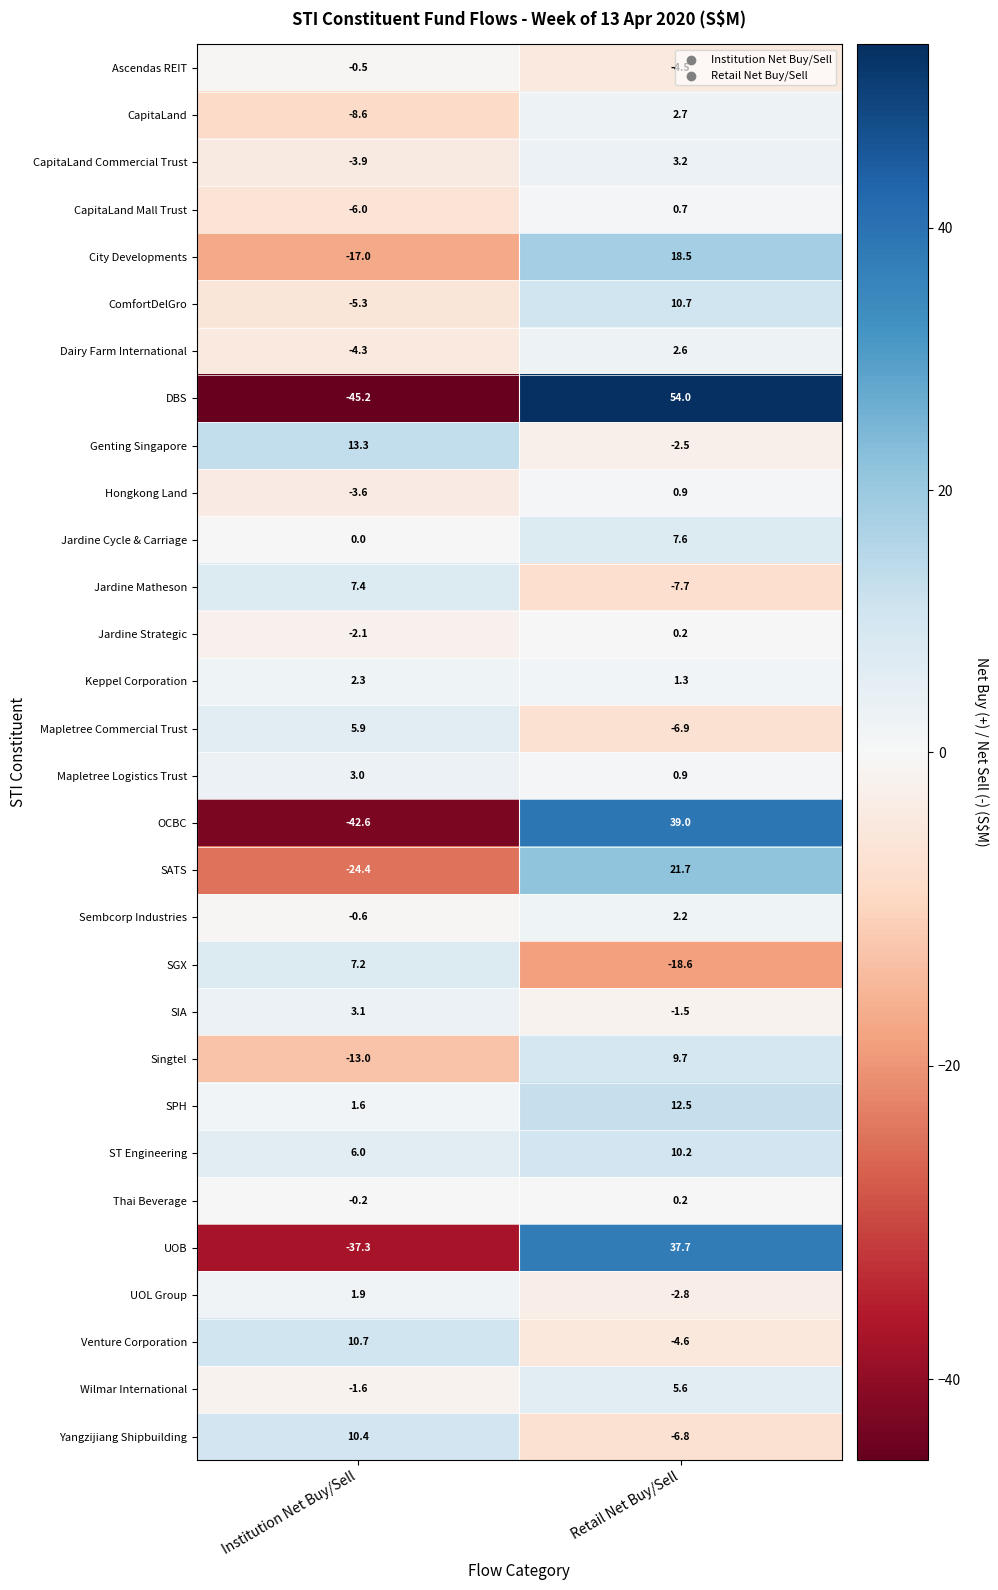

What is the smallest value displayed?

-45.2